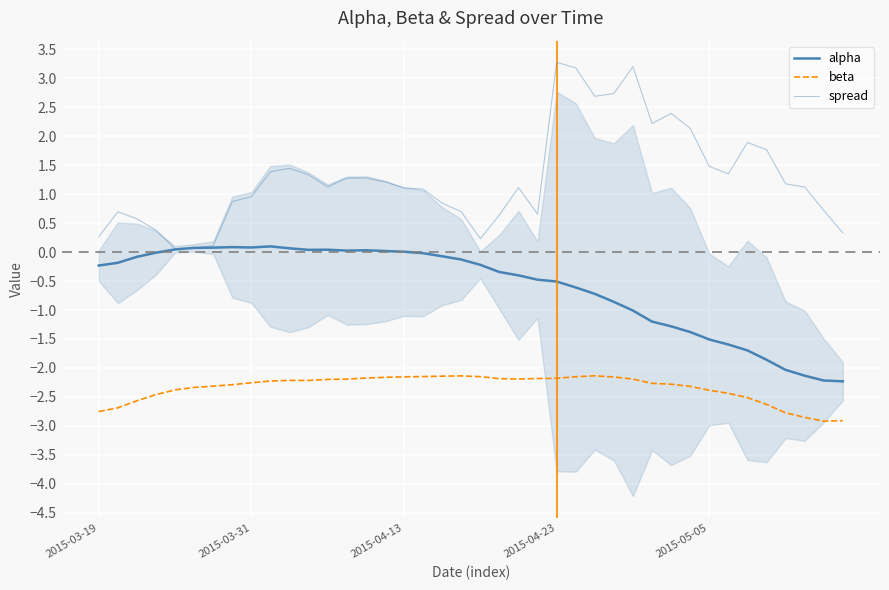

Where is the first local minimum for alpha?

2015-03-31